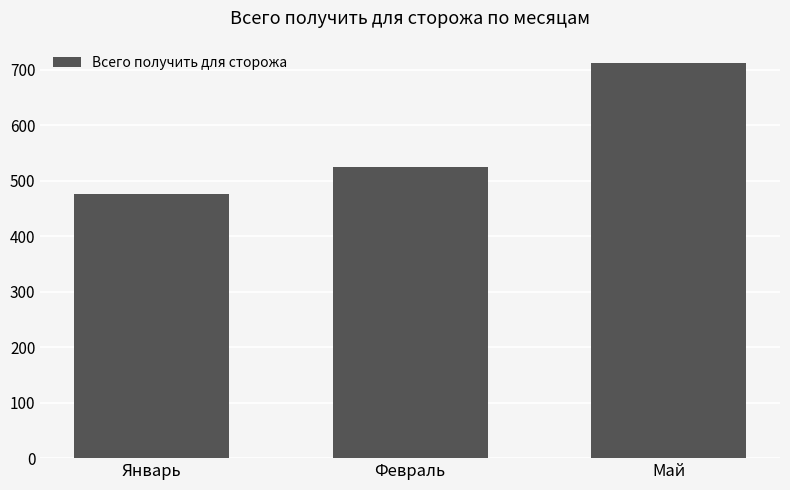

What is the difference between the values at Январь and Май?

235.5